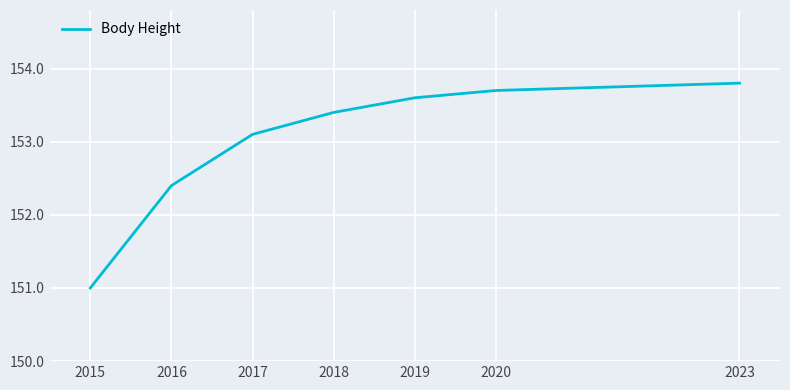

What is the sum of all values?

1071.0